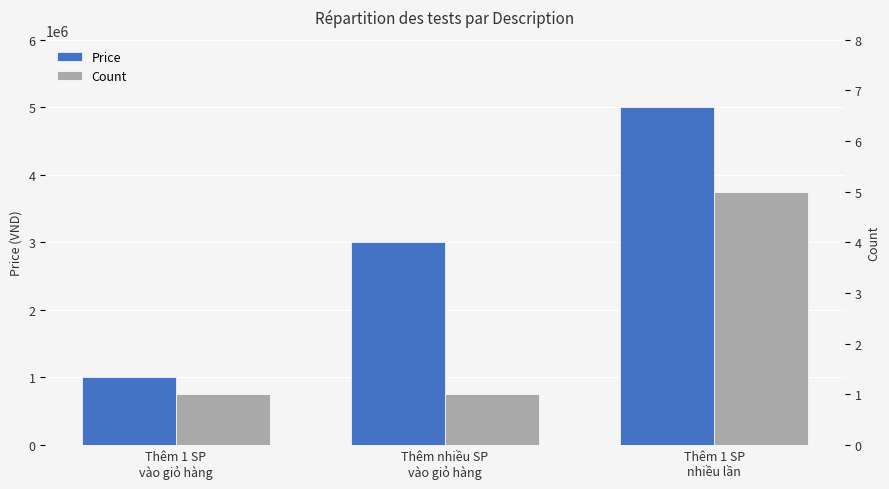

Reading left to right, transcribe all the data shown in this chart.

Price: Thêm 1 SP
vào giỏ hàng=1000000	Thêm nhiều SP
vào giỏ hàng=3000000	Thêm 1 SP
nhiều lần=5000000
Count: Thêm 1 SP
vào giỏ hàng=1	Thêm nhiều SP
vào giỏ hàng=1	Thêm 1 SP
nhiều lần=5